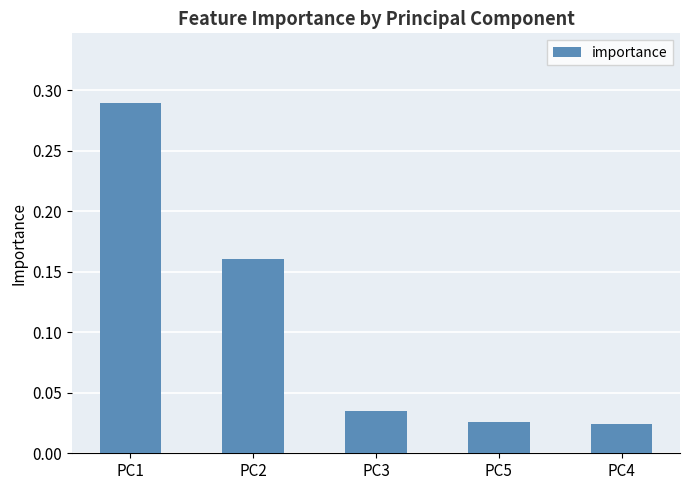

What is the sum of all values?

0.5